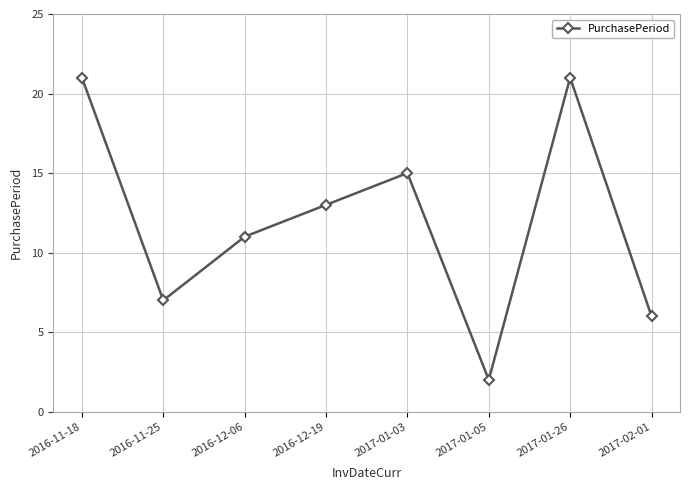

How many values are below 13?

4